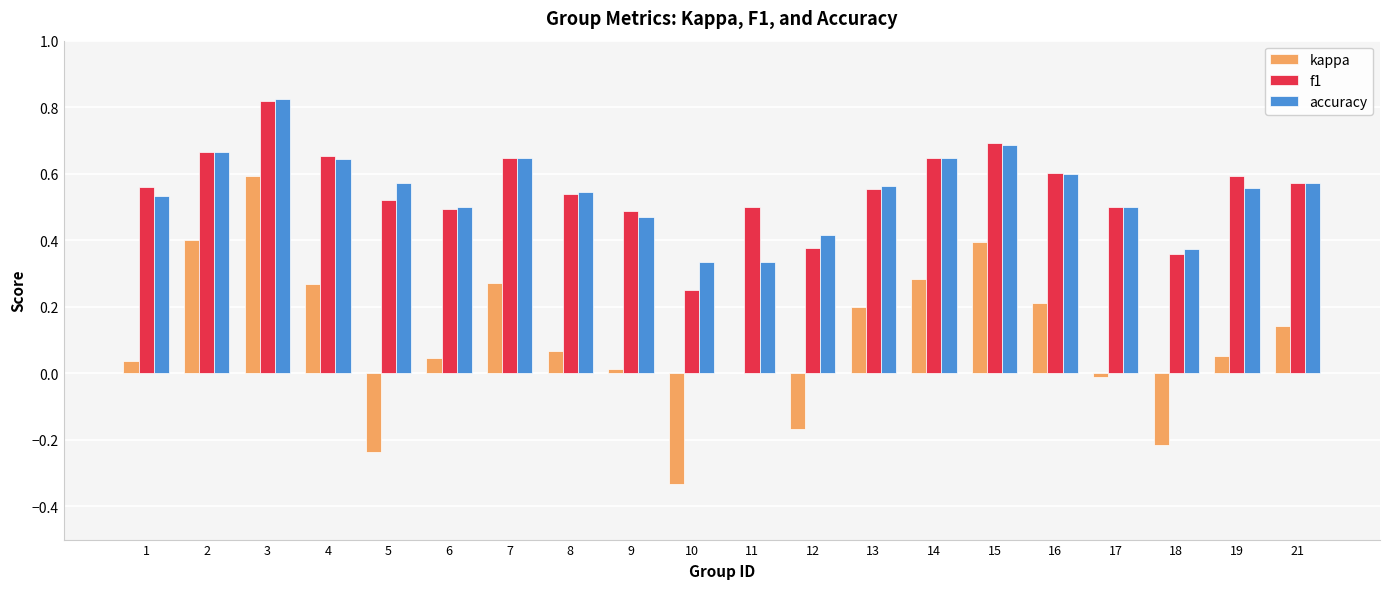

What is the sum of all accuracy values?

11.0